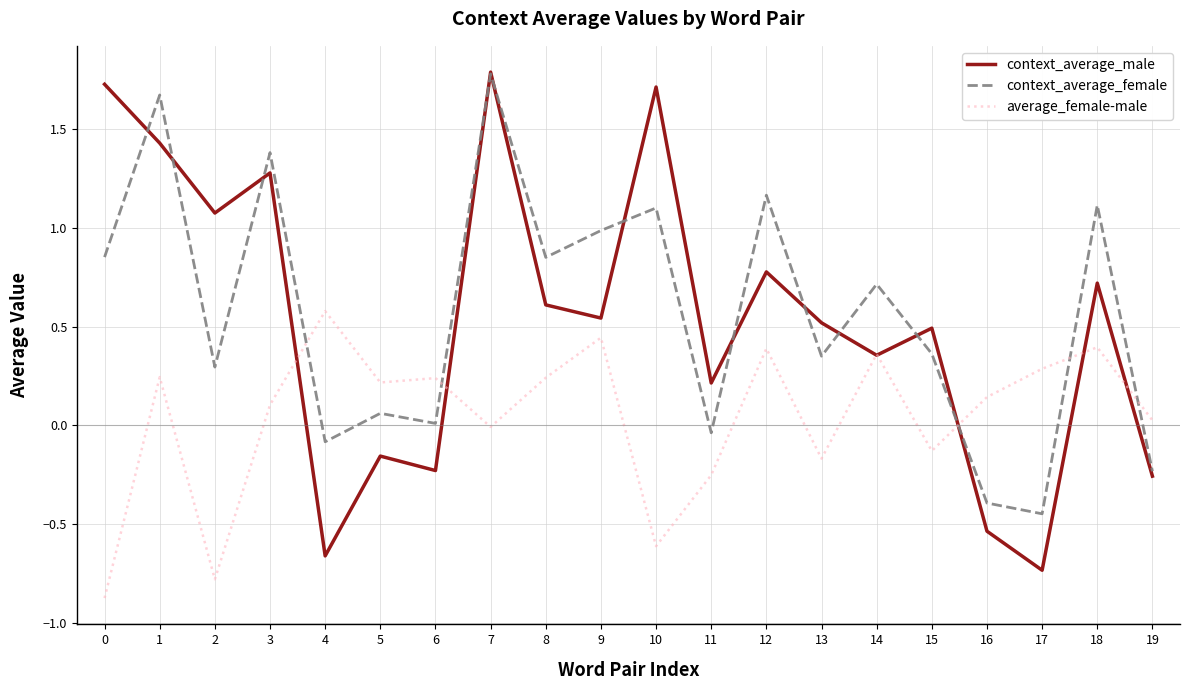

What is the difference between the maximum and minimum values in the average_female-male series?

1.5